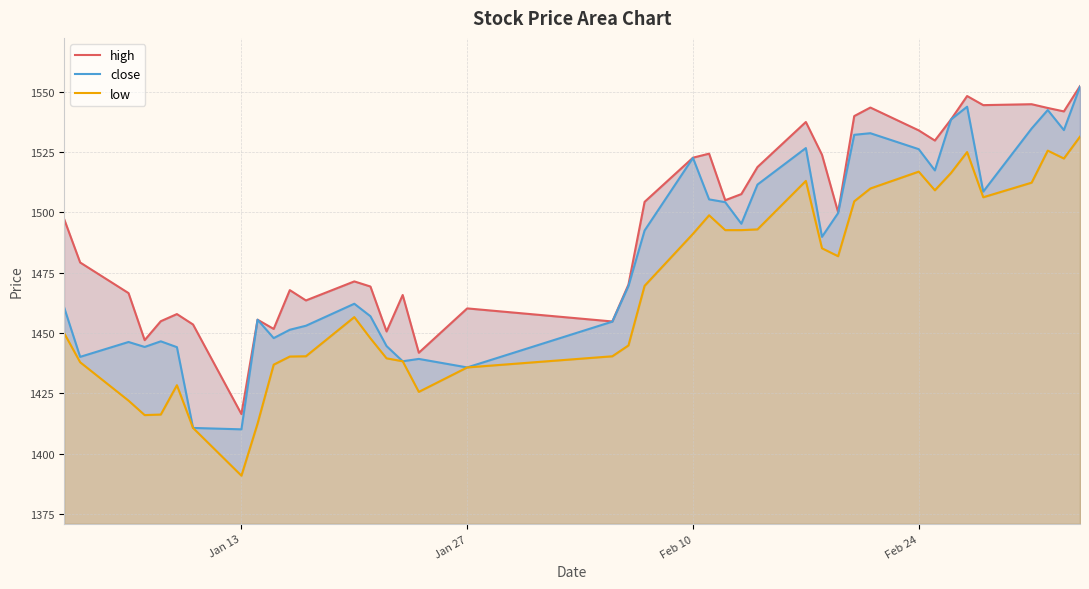

How many values in the high series exceed 1500?

20